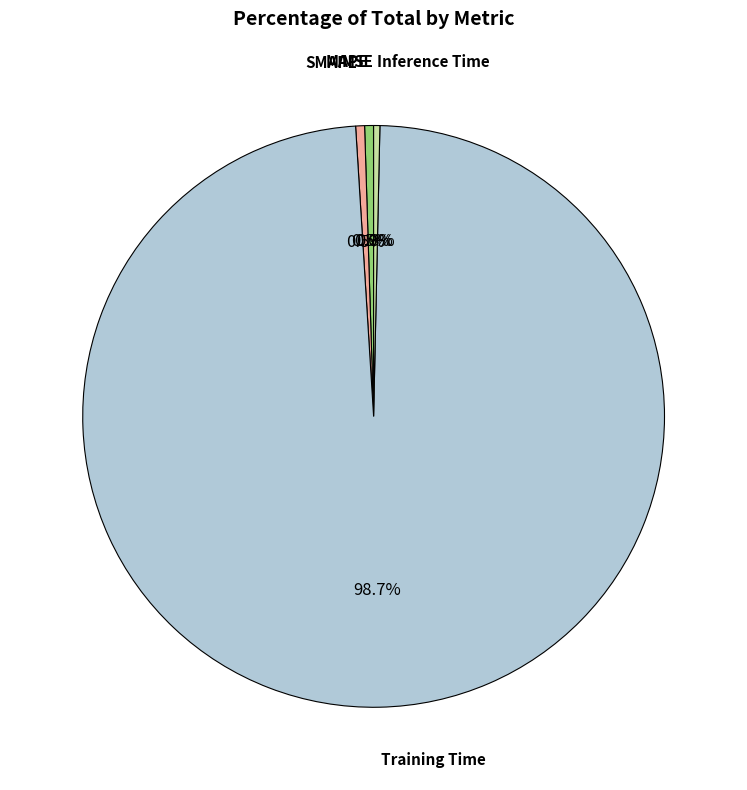

Does any single category account for the majority?

Yes